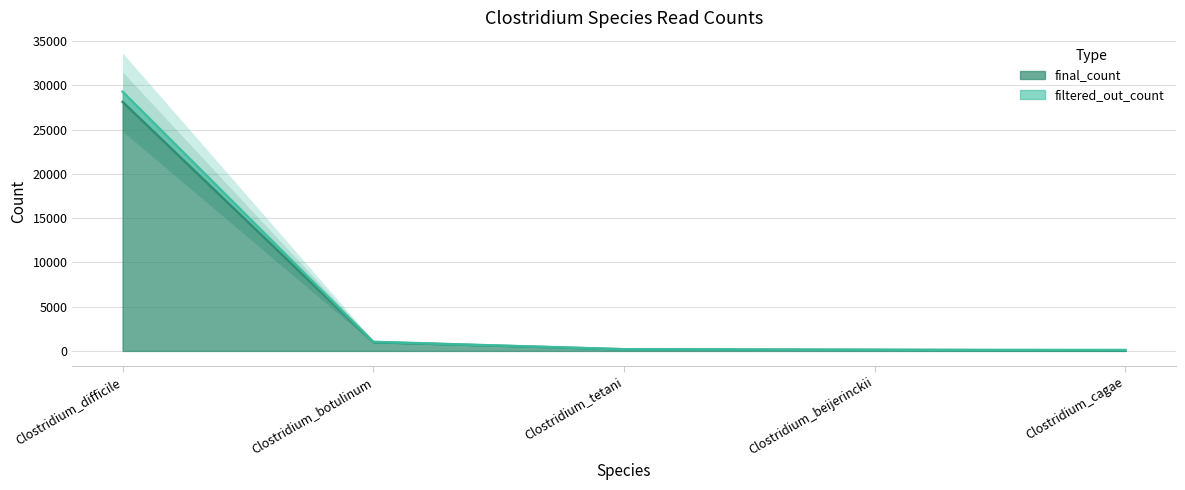

What is the total value across all series at Clostridium_difficile?

57408